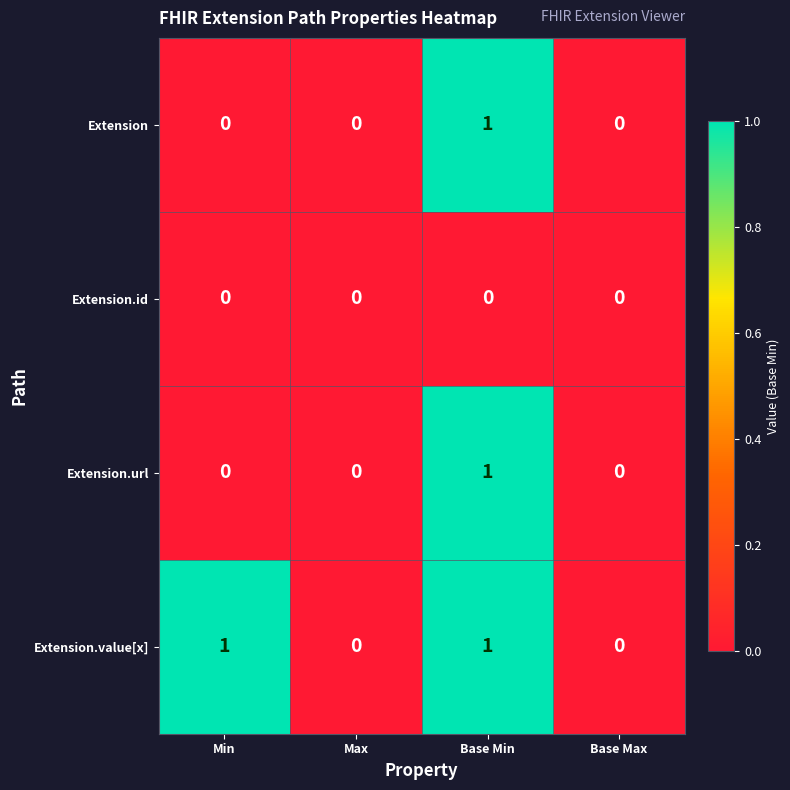

What is the total value across all series at Min?

1